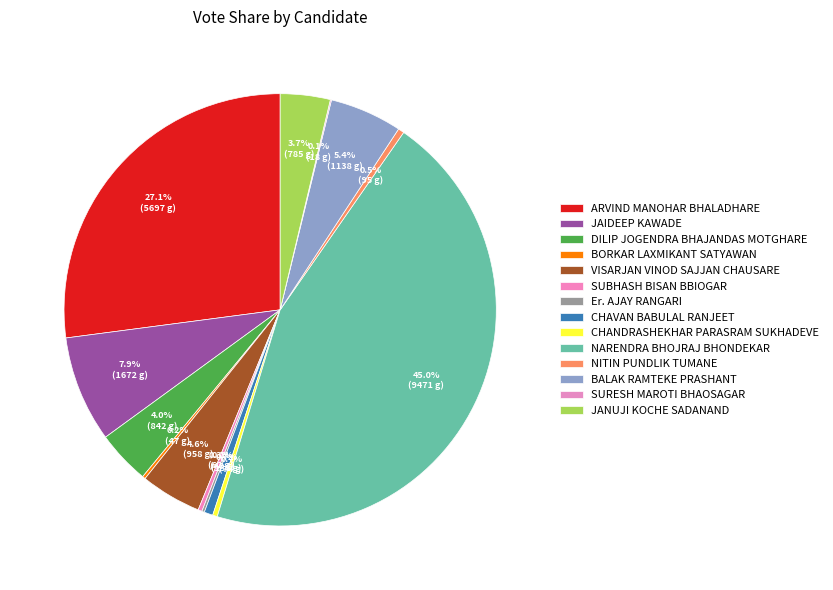

What is the largest slice in the pie chart?

NARENDRA BHOJRAJ BHONDEKAR